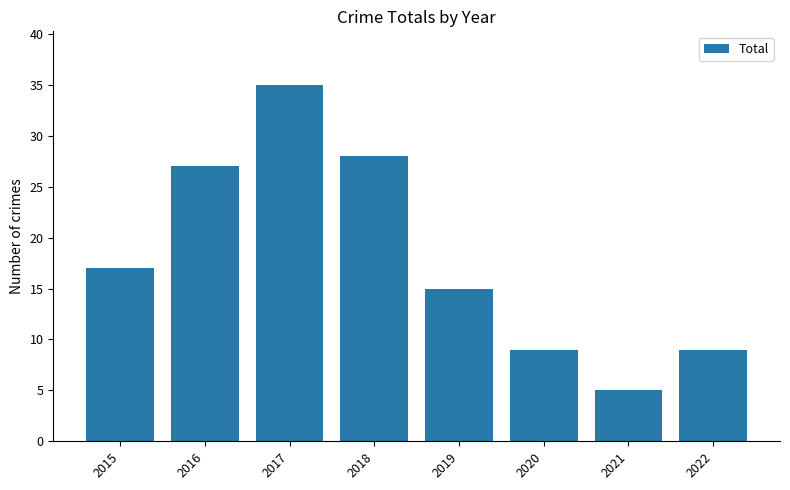

Between 2015 and 2022, which is larger?

2015